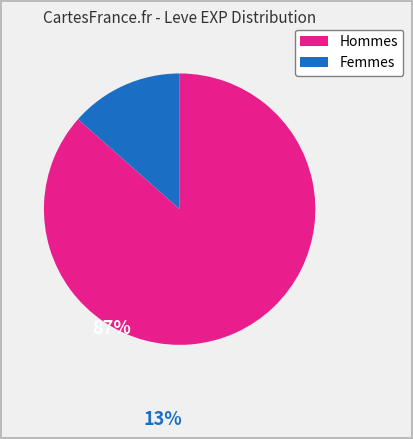

The Hommes slice represents 99% of the pie. True or false?

False